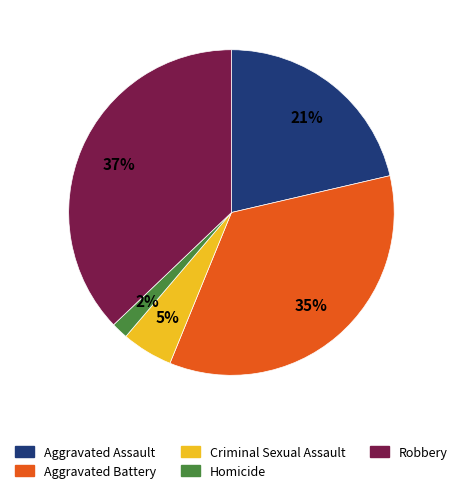

How many slices are in this pie chart?

5